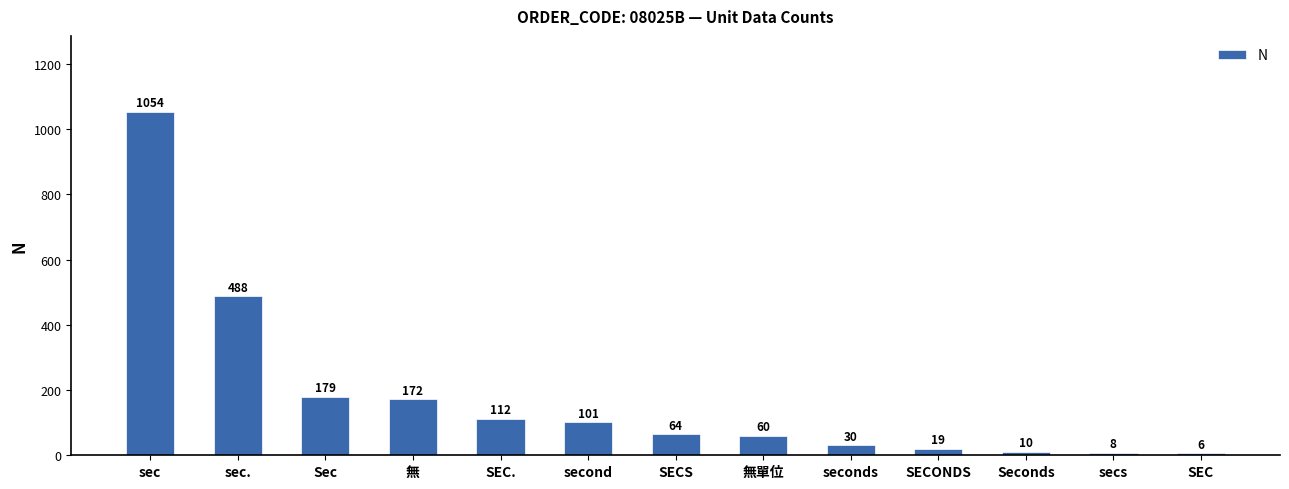

Reading left to right, list all the values displayed in this chart.

sec=1054	sec.=488	Sec=179	無=172	SEC.=112	second=101	SECS=64	無單位=60	seconds=30	SECONDS=19	Seconds=10	secs=8	SEC=6